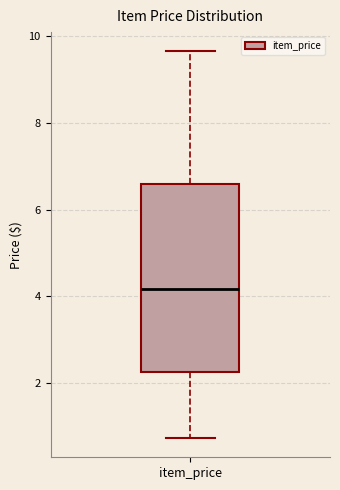

Where does the upper whisker of the box for item_price end on the y-axis? The values are not printed on the chart, so give them approximately, as read against the axis.

9.6